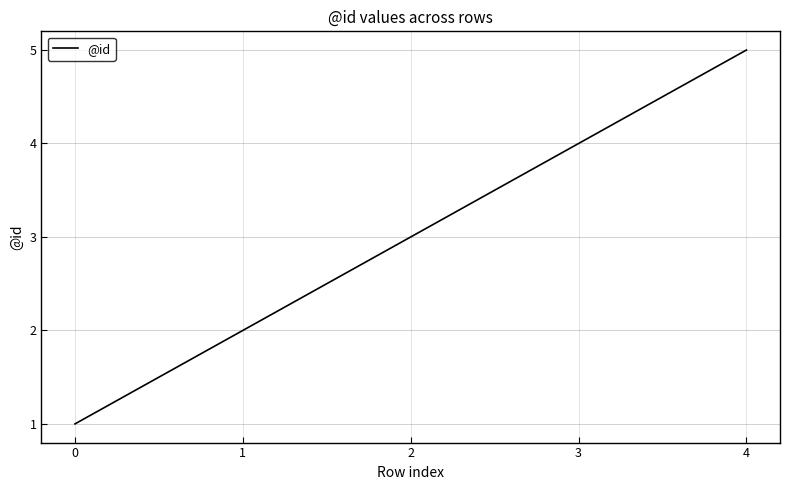

Count the number of categories in the chart.

5